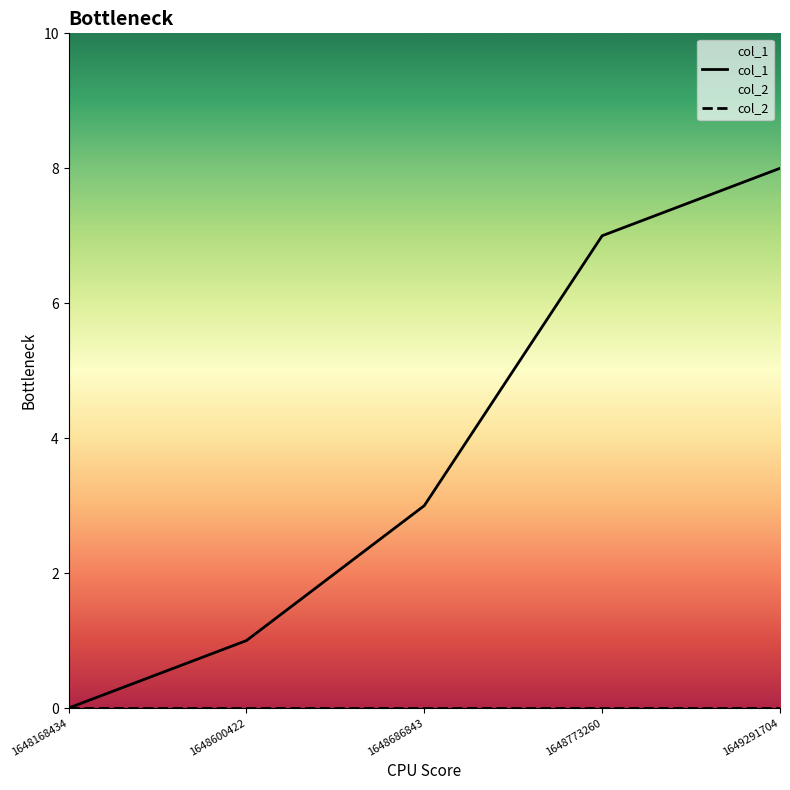

Is this an area chart (filled region under the line)?

No